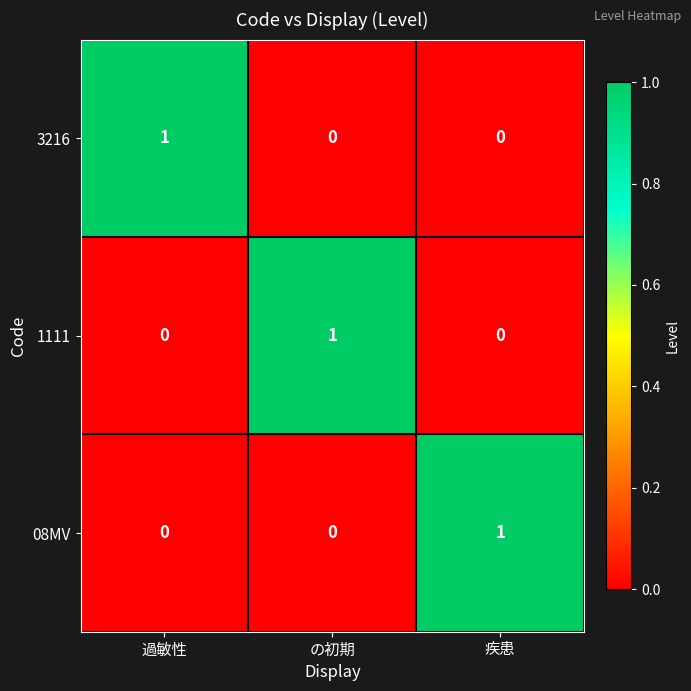

Is it true that 3216 equals 1 at 過敏性?

True